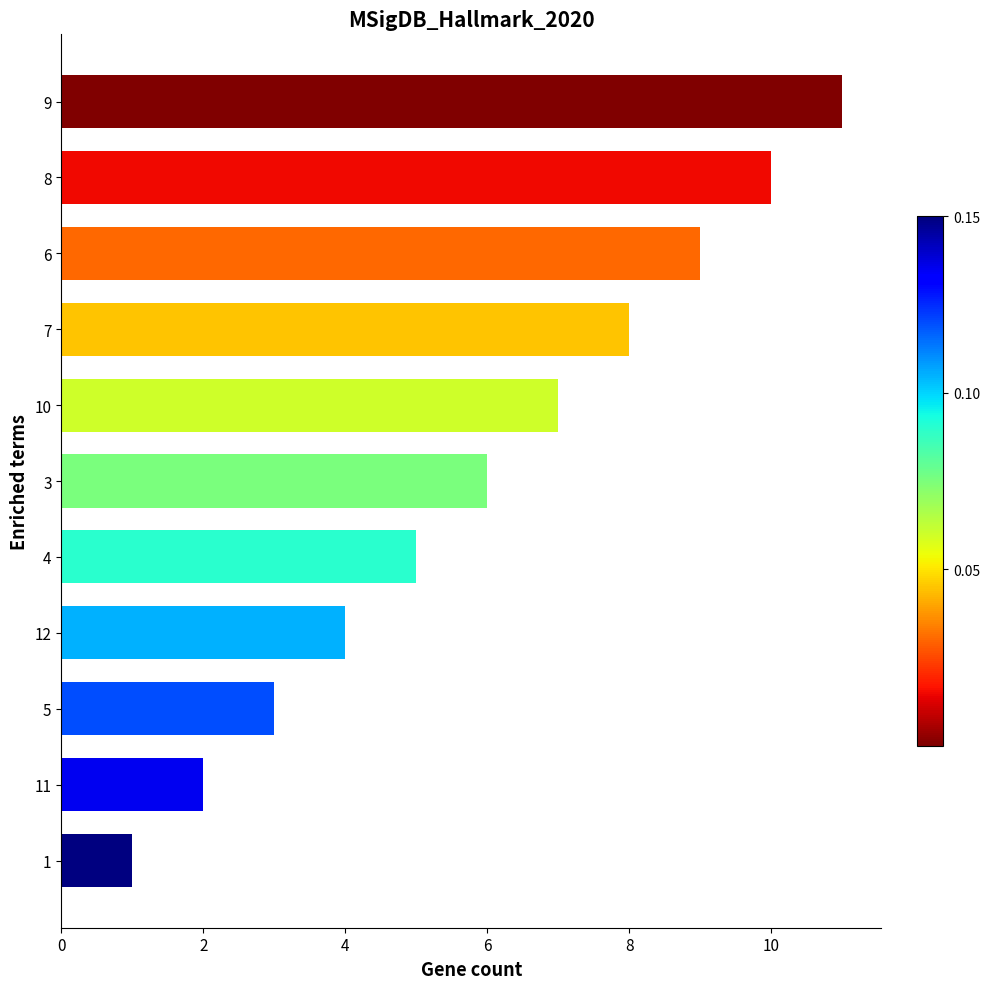

What is the change in value from 6 to 4?

-4